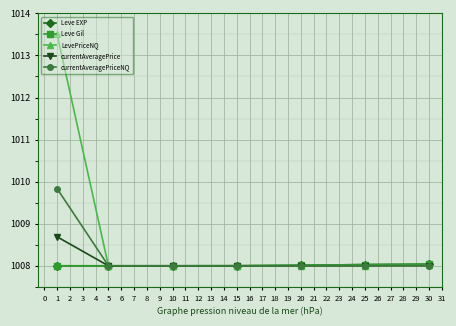

Reading left to right, what are all the values shown in this chart?

Leve EXP: 1008.0	1008.0	1008.0	1008.0	1008.0	1008.0	1008.0
Leve Gil: 1008.0	1008.0	1008.0	1008.0	1008.0	1008.0	1008.0
LevePriceNQ: 1013.5	1008.0	1008.0	1008.0	1008.0	1008.0	1008.0
currentAveragePrice: 1008.7	1008.0	1008.0	1008.0	1008.0	1008.0	1008.0
currentAveragePriceNQ: 1009.8	1008.0	1008.0	1008.0	1008.0	1008.0	1008.0